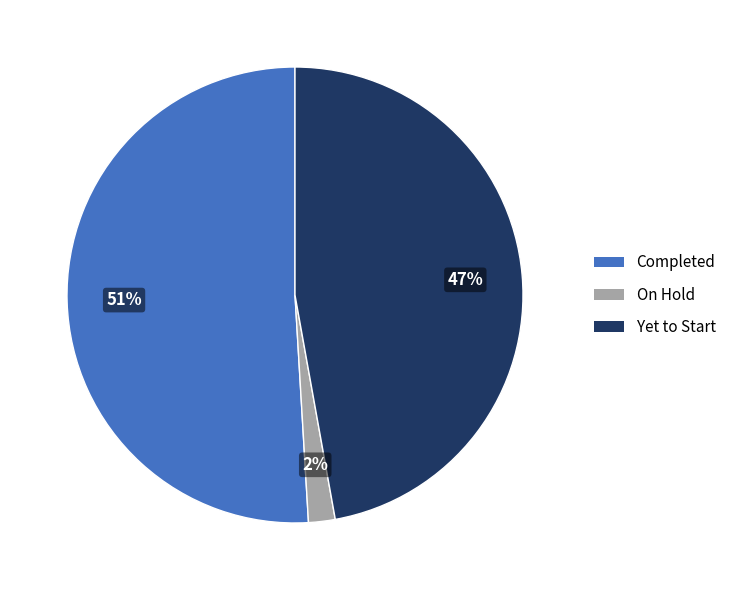

Count the number of slices in the pie.

3